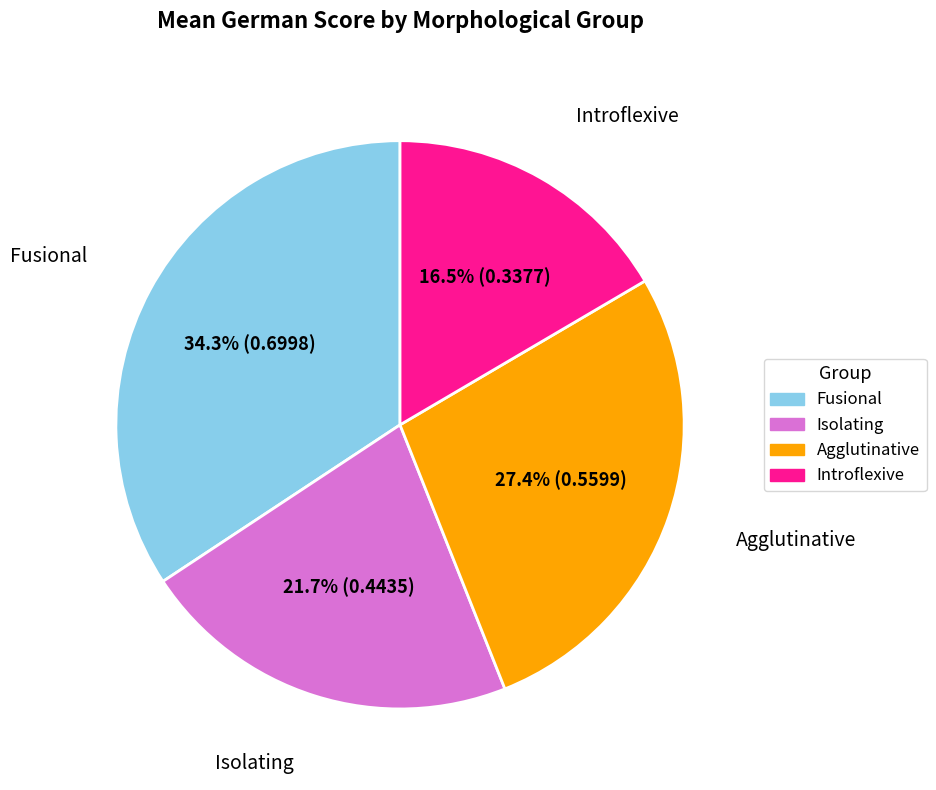

Does any single category account for the majority?

No